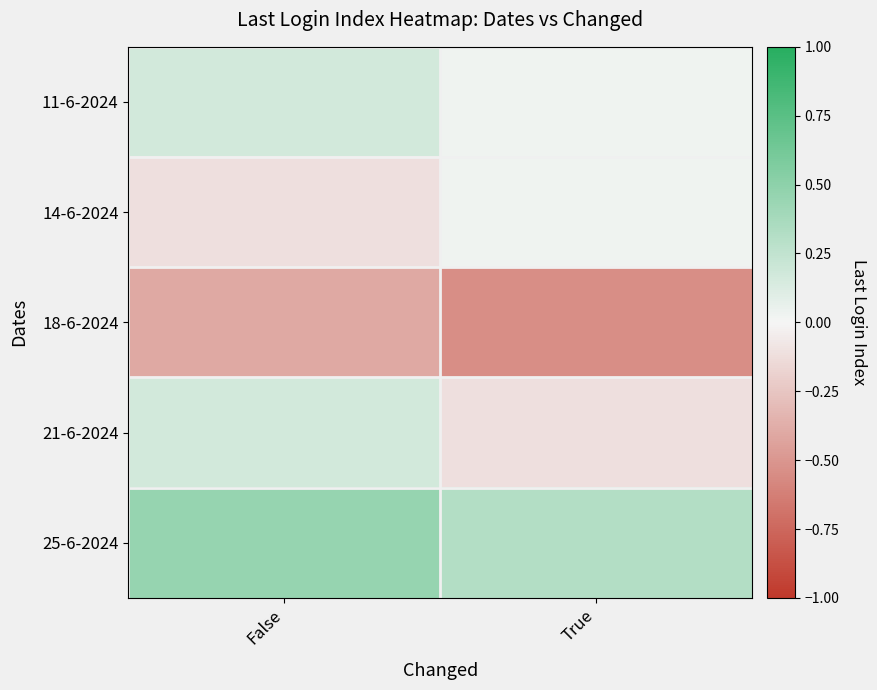

Reading left to right, transcribe all the data shown in this chart.

11-6-2024: False=0.2	True=0.0
14-6-2024: False=-0.1	True=0.0
18-6-2024: False=-0.4	True=-0.5
21-6-2024: False=0.2	True=-0.1
25-6-2024: False=0.5	True=0.3